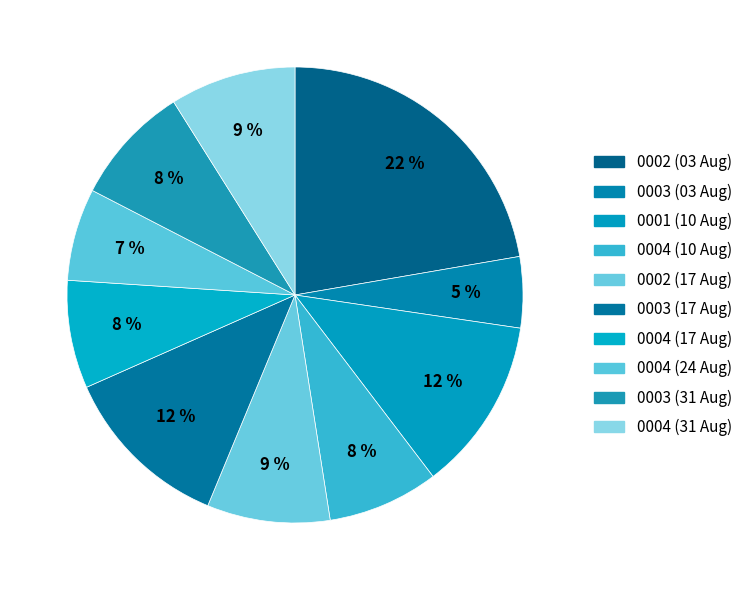

Which slice is the smallest?

0003 (03 Aug)